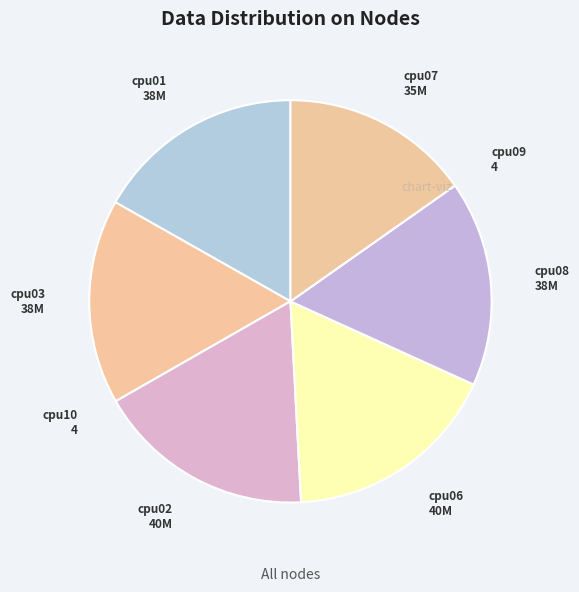

Is it true that cpu07 is 8% of the pie?

False